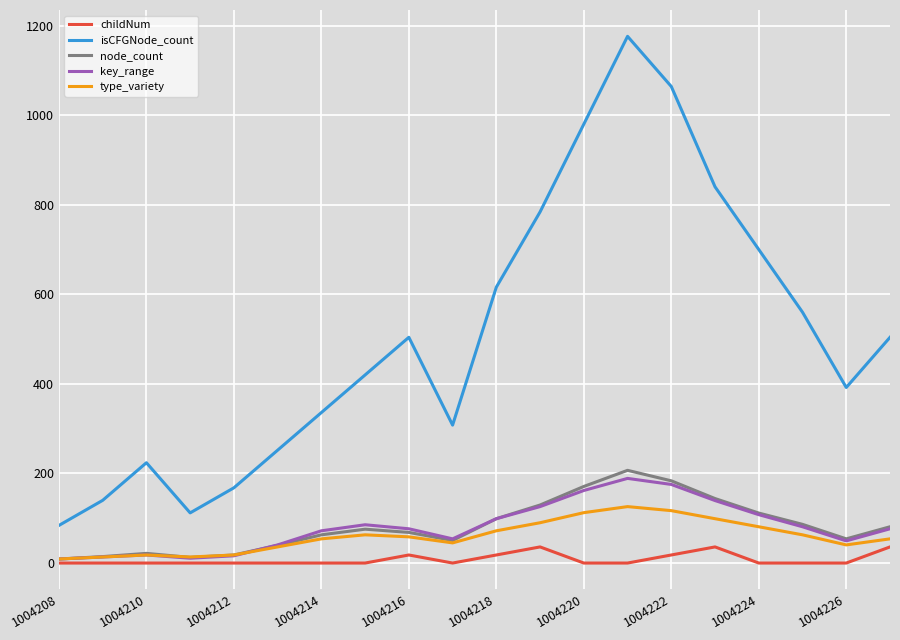

Which series has the largest range (max minus min)?

isCFGNode_count